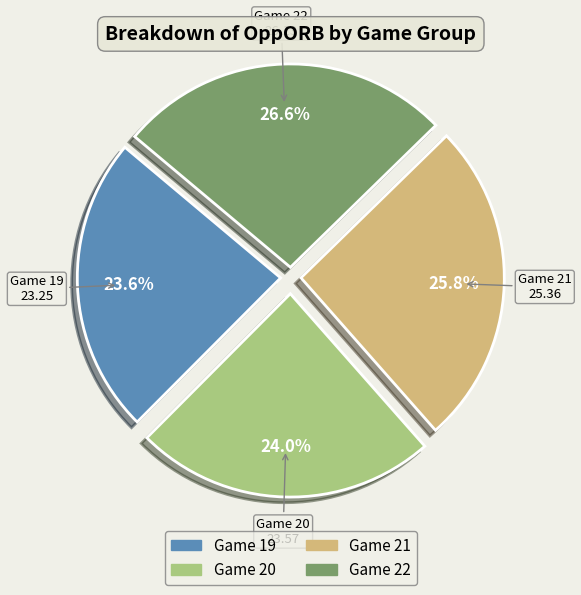

Is the sum of Game 22 and Game 20 greater than half?

Yes